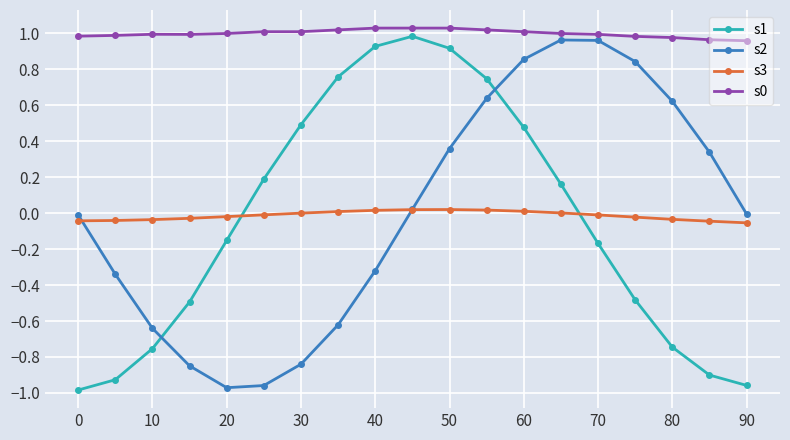

True or false: s0 and s1 intersect in this chart.

False